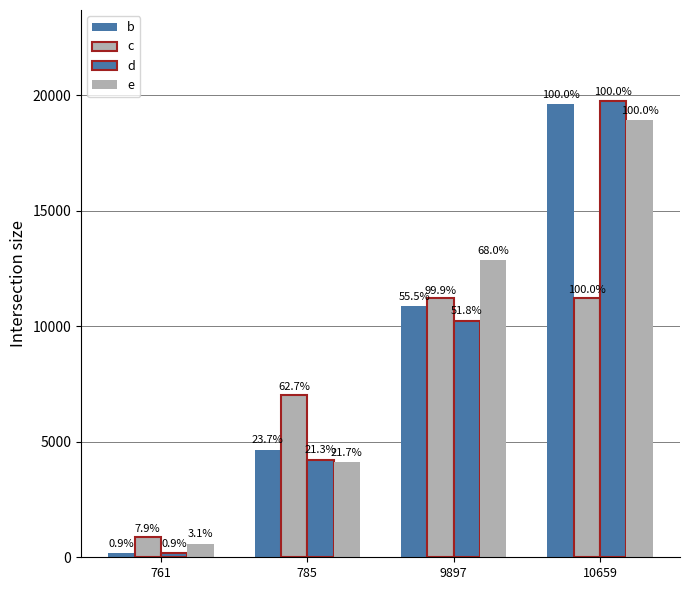

How many bars are there in total?

16